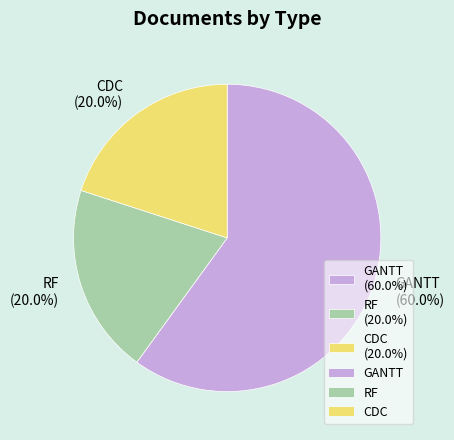

What is the total percentage of GANTT and RF?

80.0%